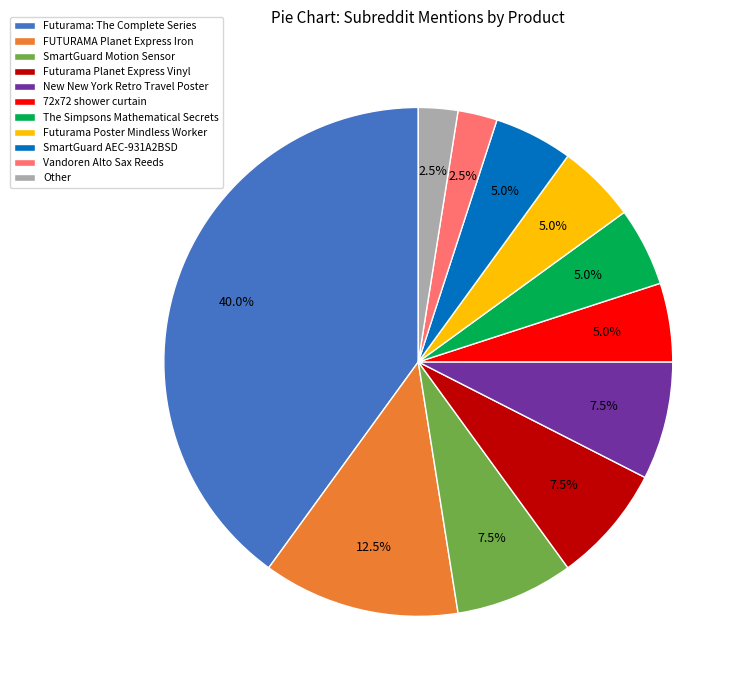

Is it true that Futurama Planet Express Vinyl is 1% of the pie?

False